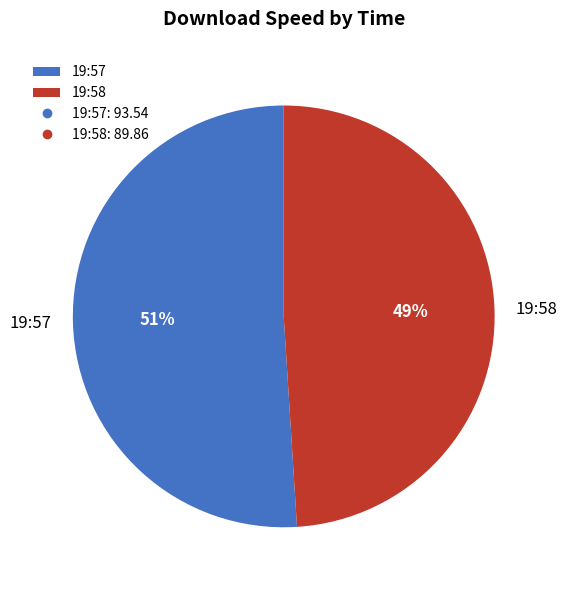

Does any single category account for the majority?

Yes